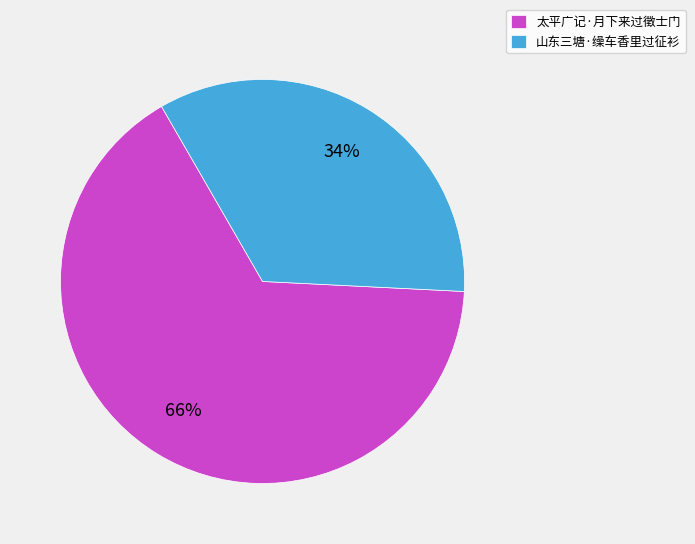

Do 山东三塘·缲车香里过征衫 and 太平广记·月下来过徵士门 together represent more than half of the pie?

Yes